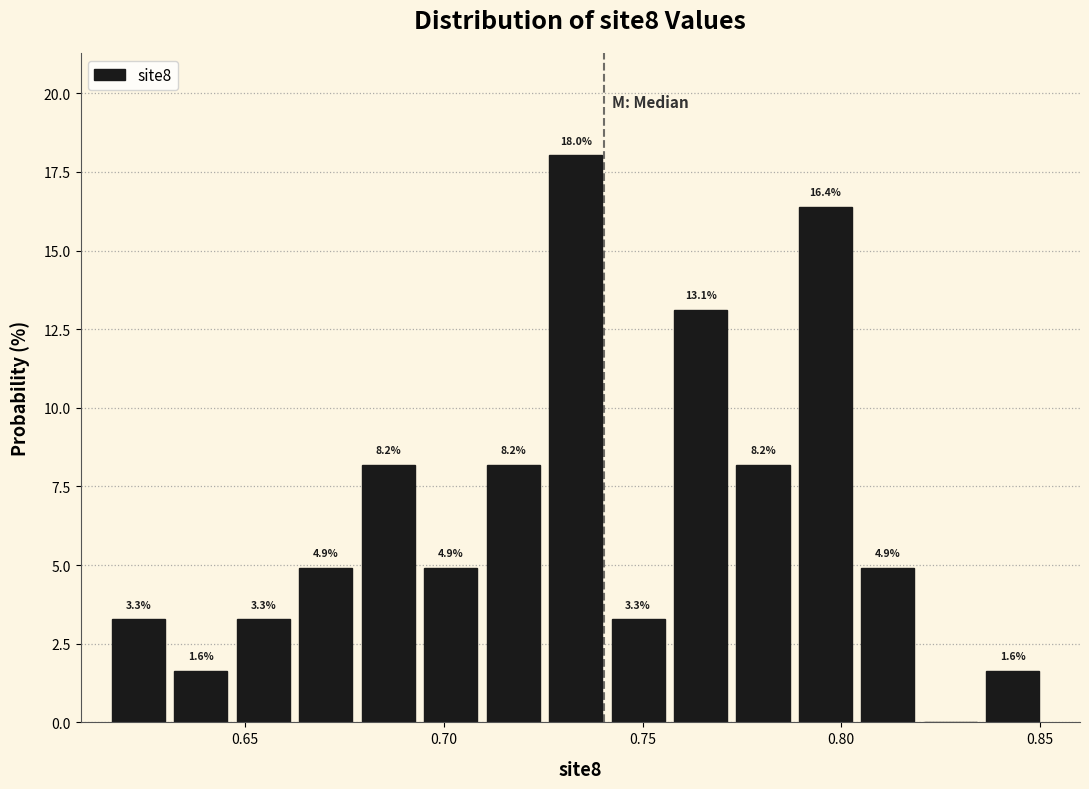

Around what value on the x-axis is the tallest bar? Give the approximate position of its centre, as read against the axis.

0.735